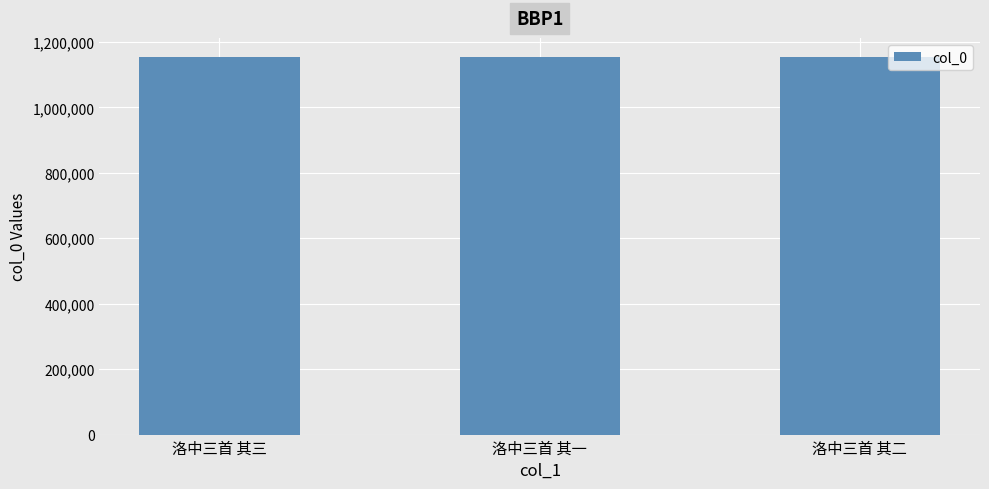

What is the difference between the values at 洛中三首 其三 and 洛中三首 其一?

2